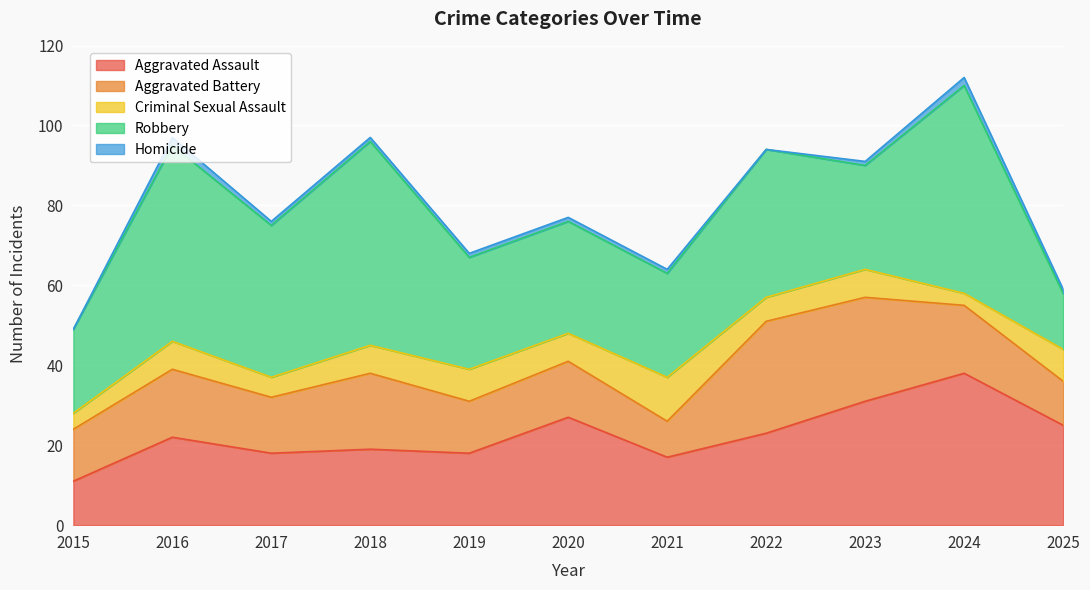

Reading left to right, what are all the values shown in this chart?

Aggravated Assault: 2015=11	2016=22	2017=18	2018=19	2019=18	2020=27	2021=17	2022=23	2023=31	2024=38	2025=25
Aggravated Battery: 2015=13	2016=17	2017=14	2018=19	2019=13	2020=14	2021=9	2022=28	2023=26	2024=17	2025=11
Criminal Sexual Assault: 2015=4	2016=7	2017=5	2018=7	2019=8	2020=7	2021=11	2022=6	2023=7	2024=3	2025=8
Robbery: 2015=21	2016=49	2017=38	2018=51	2019=28	2020=28	2021=26	2022=37	2023=26	2024=52	2025=14
Homicide: 2015=0	2016=2	2017=1	2018=1	2019=1	2020=1	2021=1	2022=0	2023=1	2024=2	2025=1